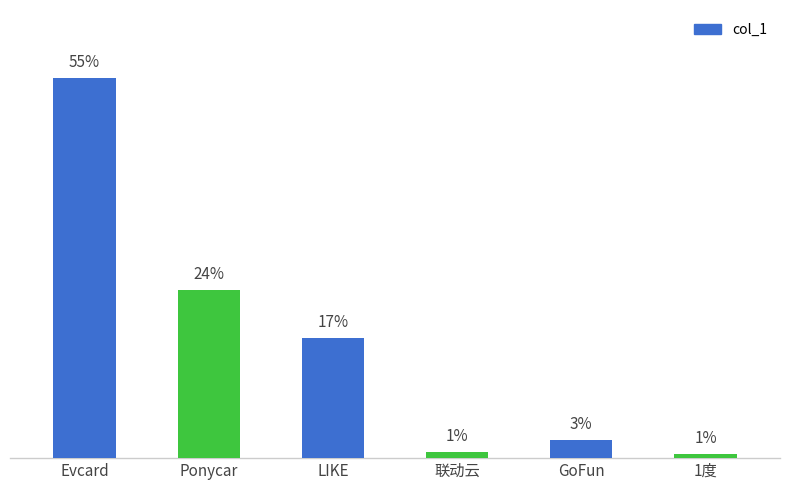

Reading left to right, transcribe all the data shown in this chart.

1054.0	466.0	332.3	18.0	50.0	11.0